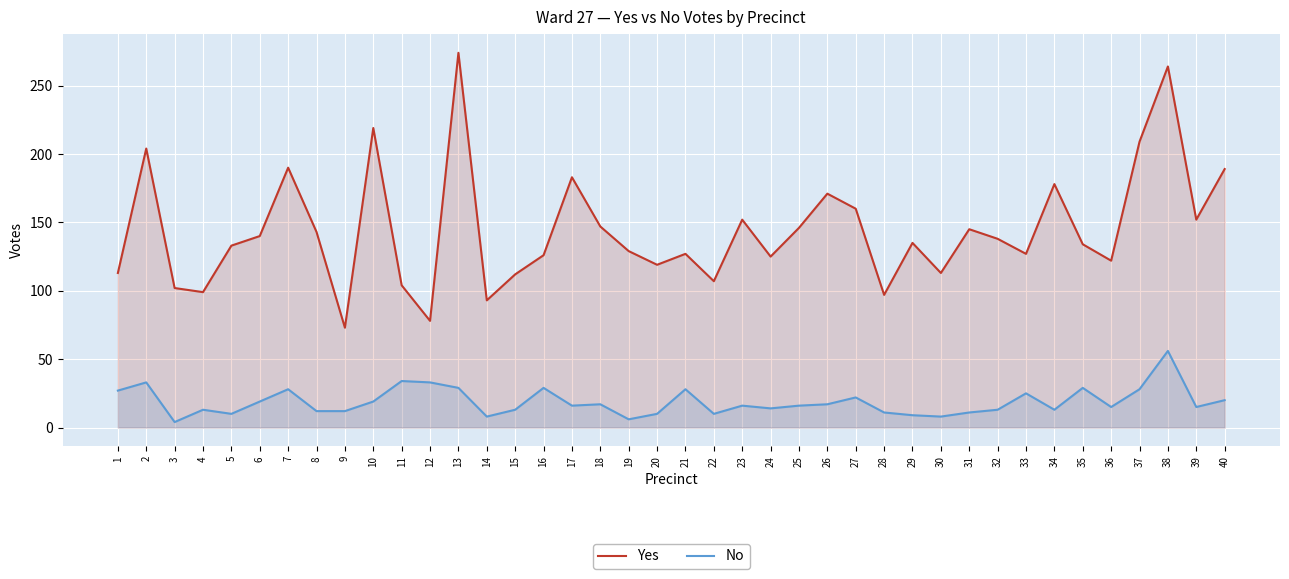

What is the difference between the maximum and second lowest values in the Yes series?

196